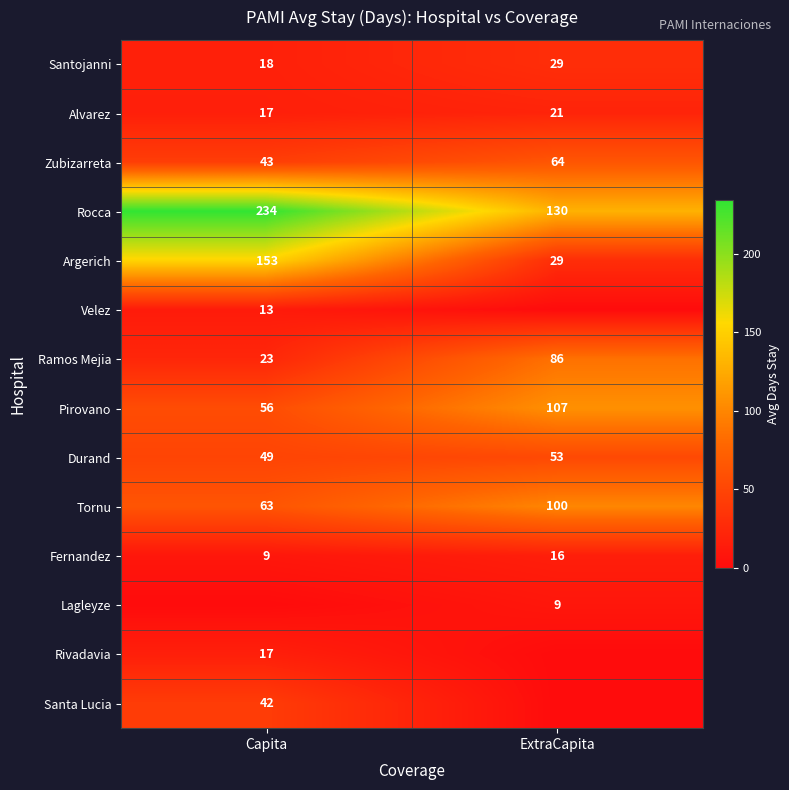

What is the difference between the highest and lowest values at ExtraCapita?

130